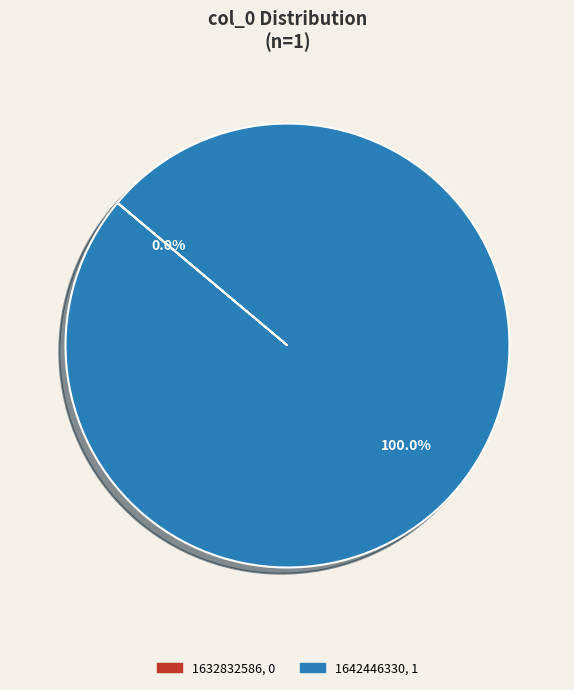

Does any single category account for the majority?

Yes